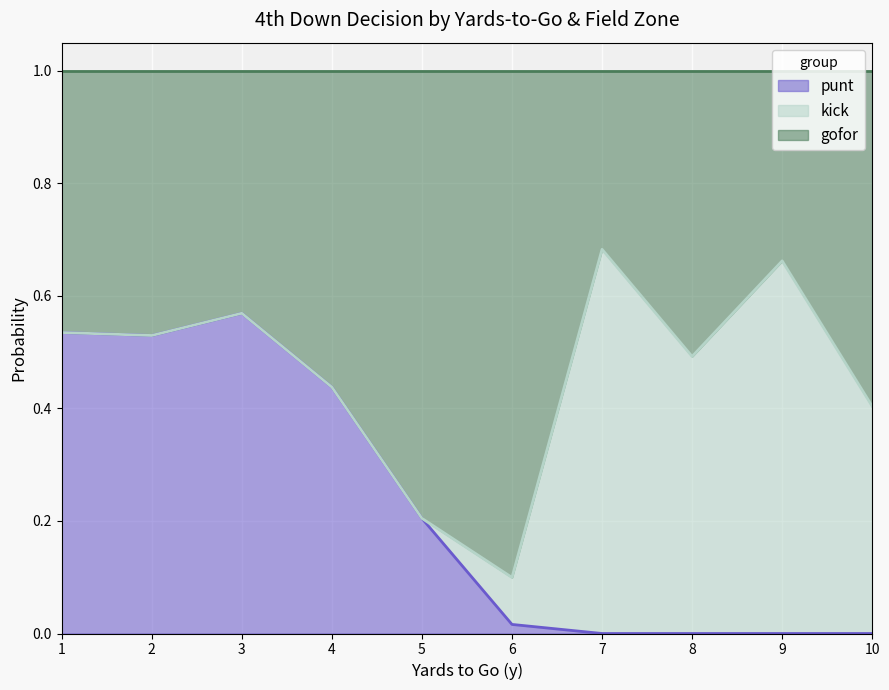

The value of punt at 8 is 0.0. True or false?

True